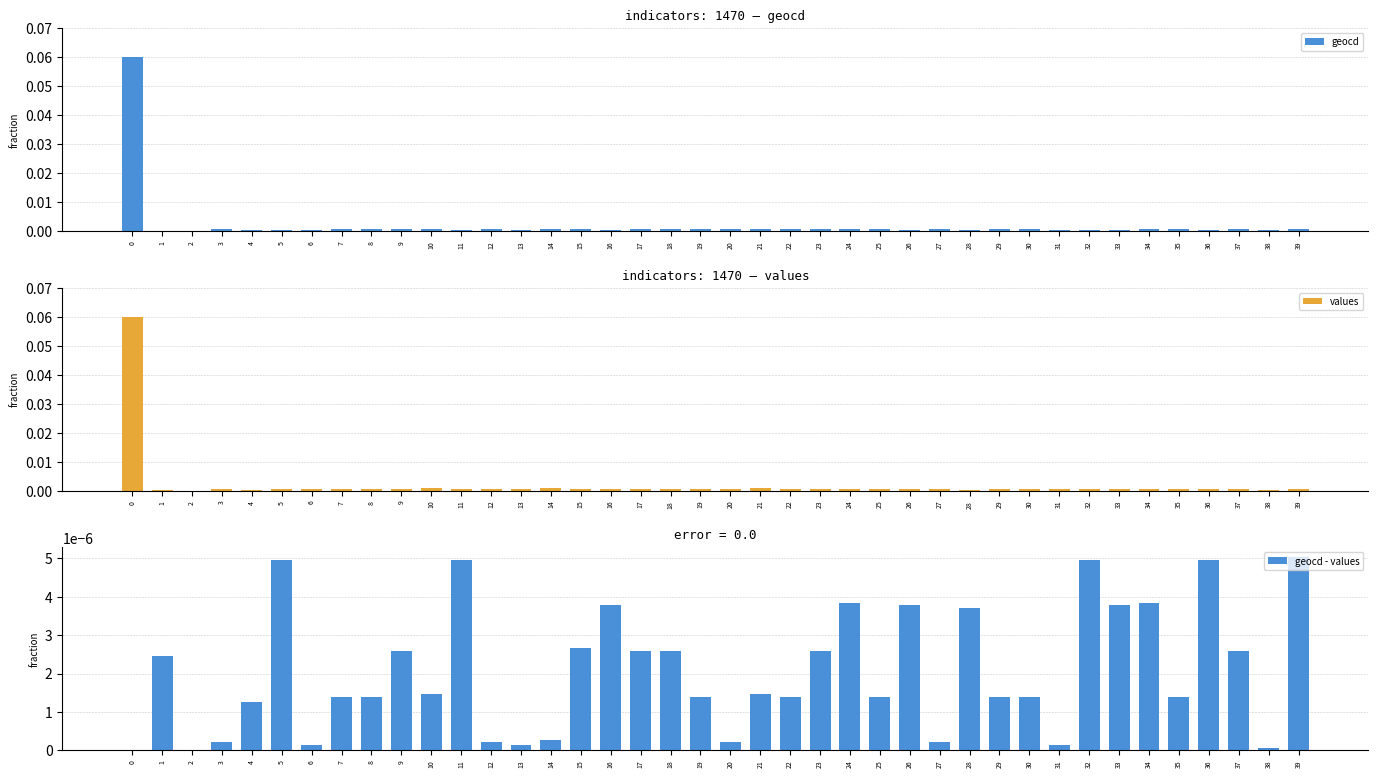

How many data points in geocd are above 0?

39